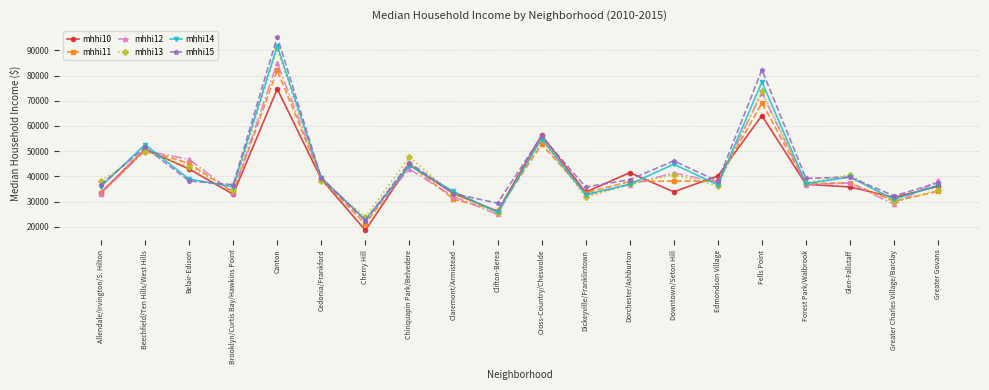

List the series in order of their peak value, lowest first.

mhhi10, mhhi11, mhhi12, mhhi13, mhhi14, mhhi15